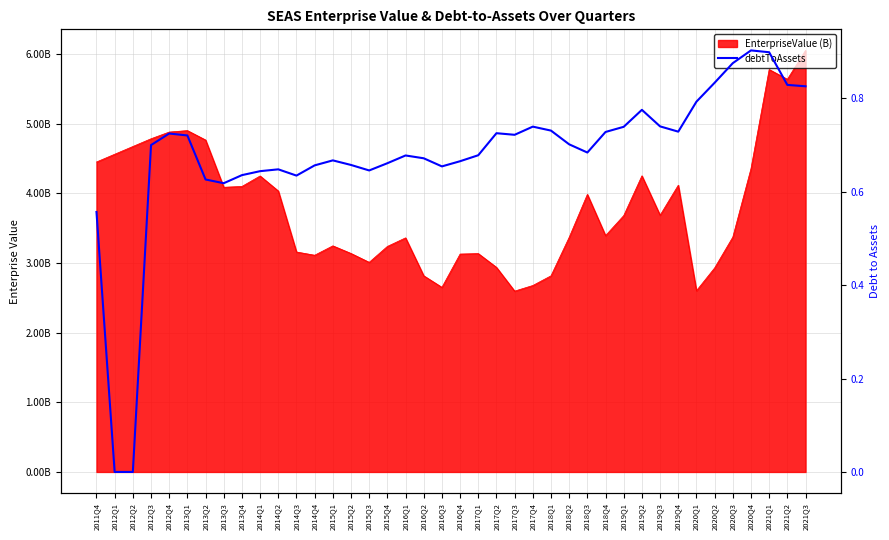

Where is the first local minimum?

2013Q3